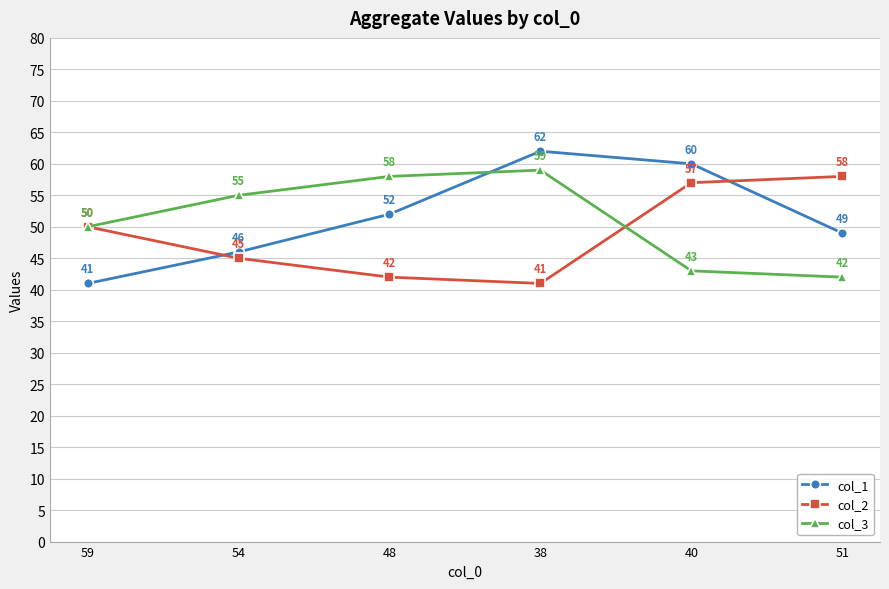

At which category is the sum across all series the highest?

38